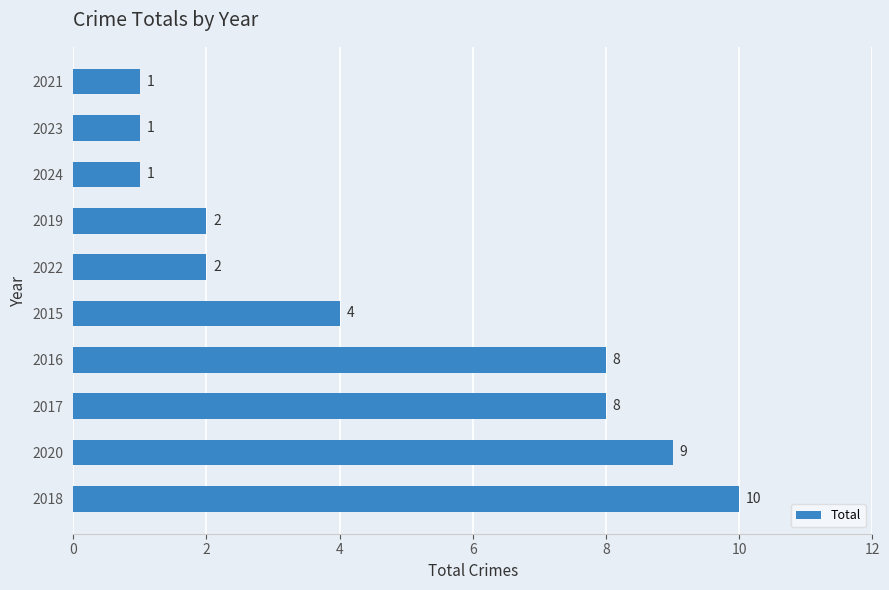

What is the difference between the maximum and minimum values?

9